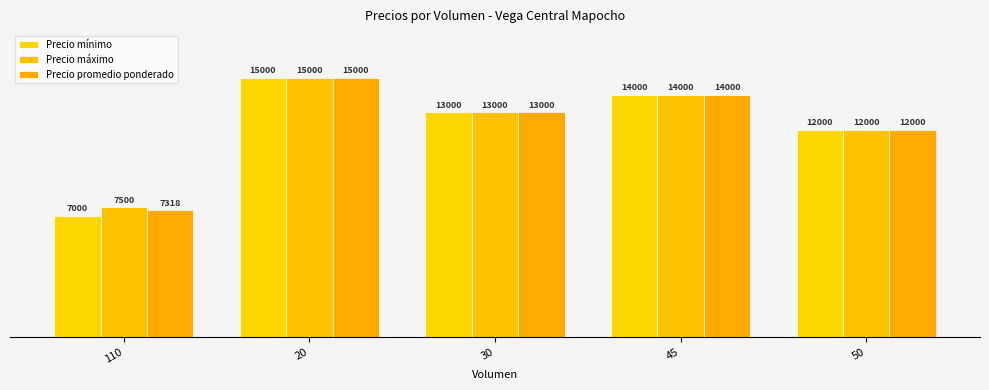

Is it true that Precio promedio ponderado equals 15000 at 20?

True